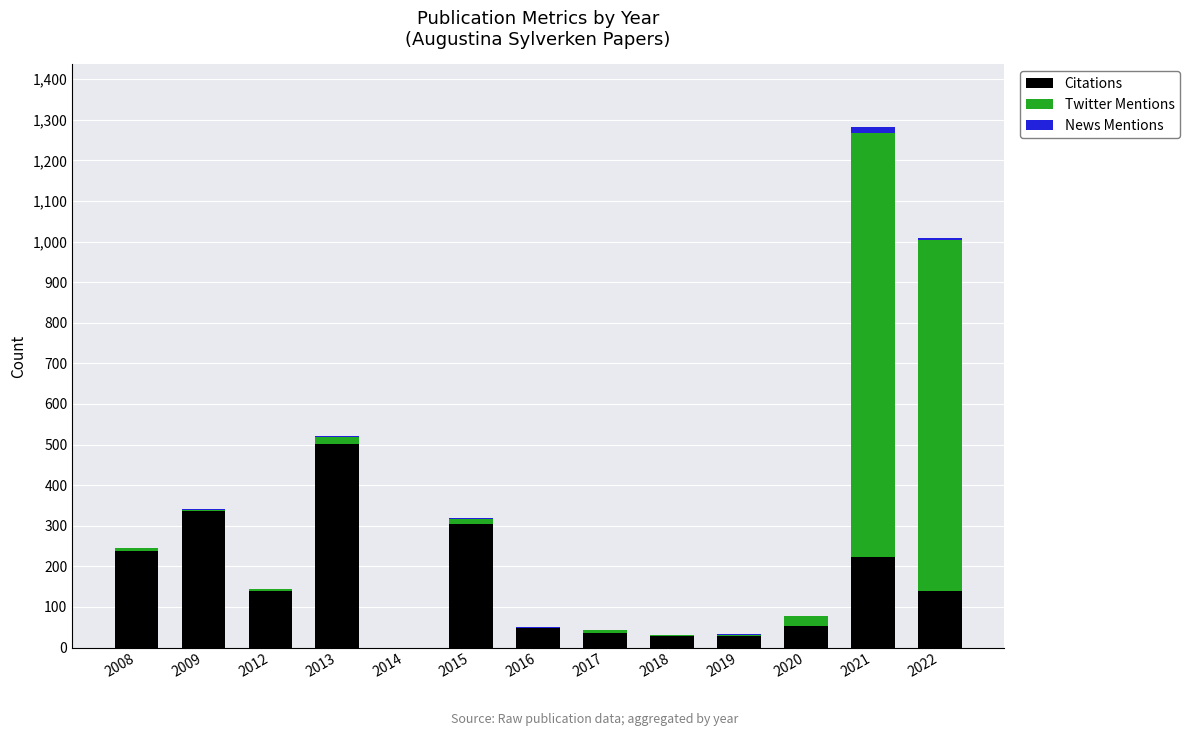

True or false: Citations has a value of -199 at 2014.

False